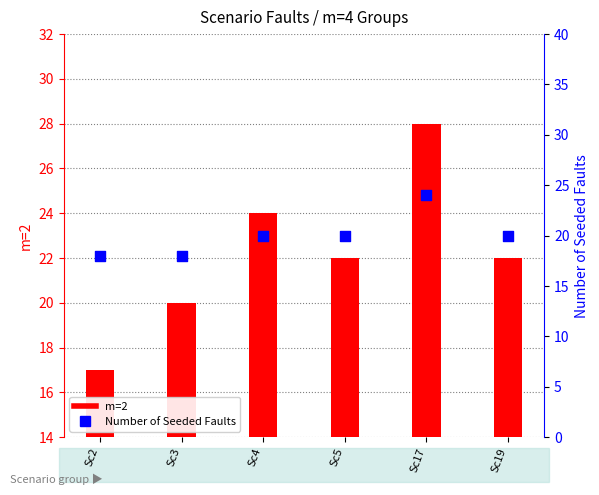

Which series has the widest spread of Y values?

m=2